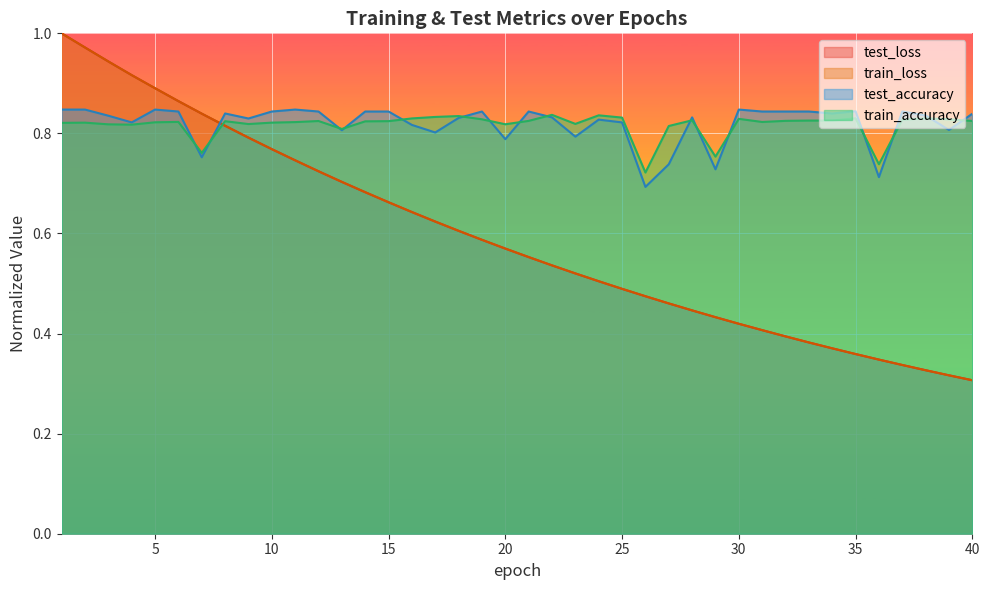

Does the chart display data point markers on the line(s)?

No